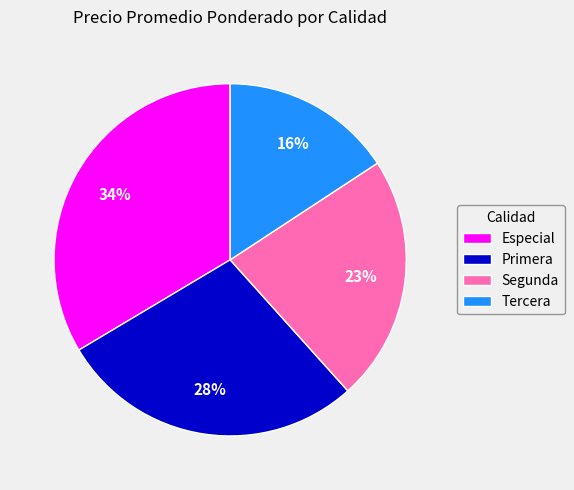

Which category has the smallest portion of the pie?

Tercera